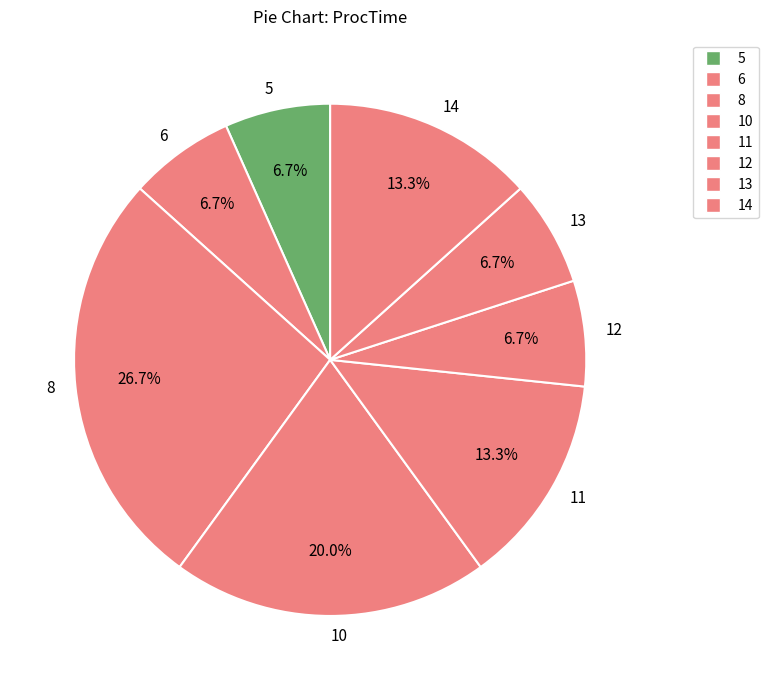

What percentage is the 8 slice, to the nearest percent?

27%